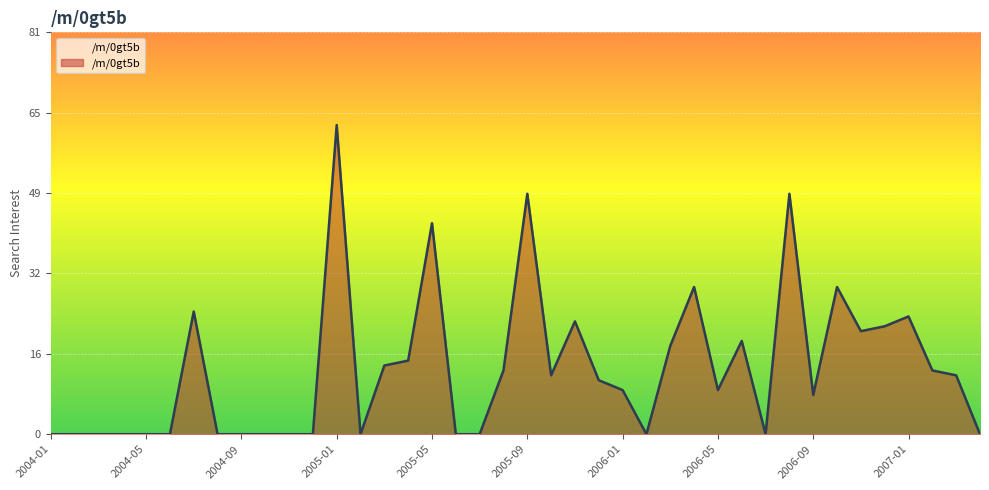

At which label is the value closest to 31?

2006-04